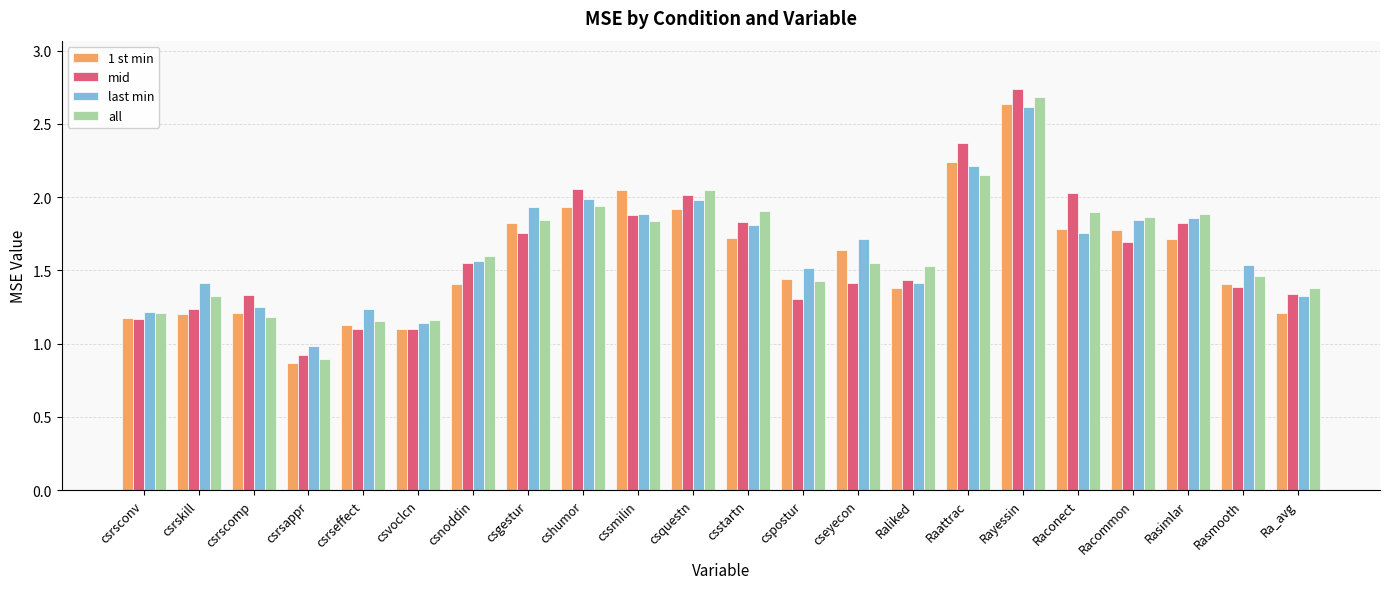

At which category does the chart reach its peak across all series?

Rayessin